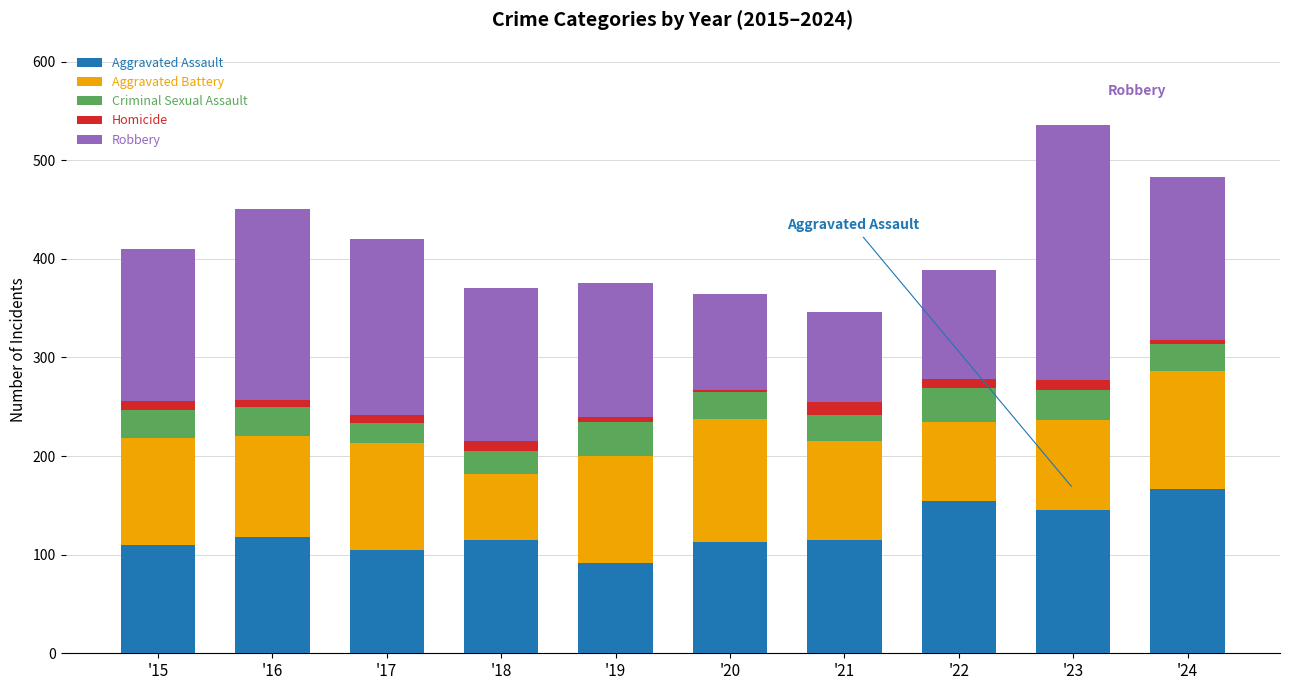

What is the lowest value of the Aggravated Assault series?

92